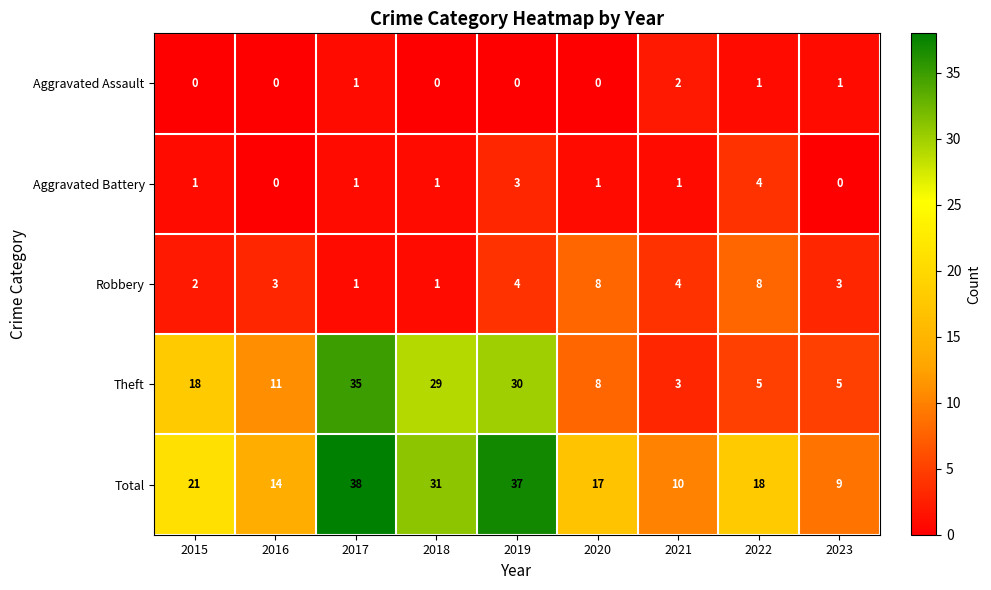

Which series has the widest spread of values?

Theft